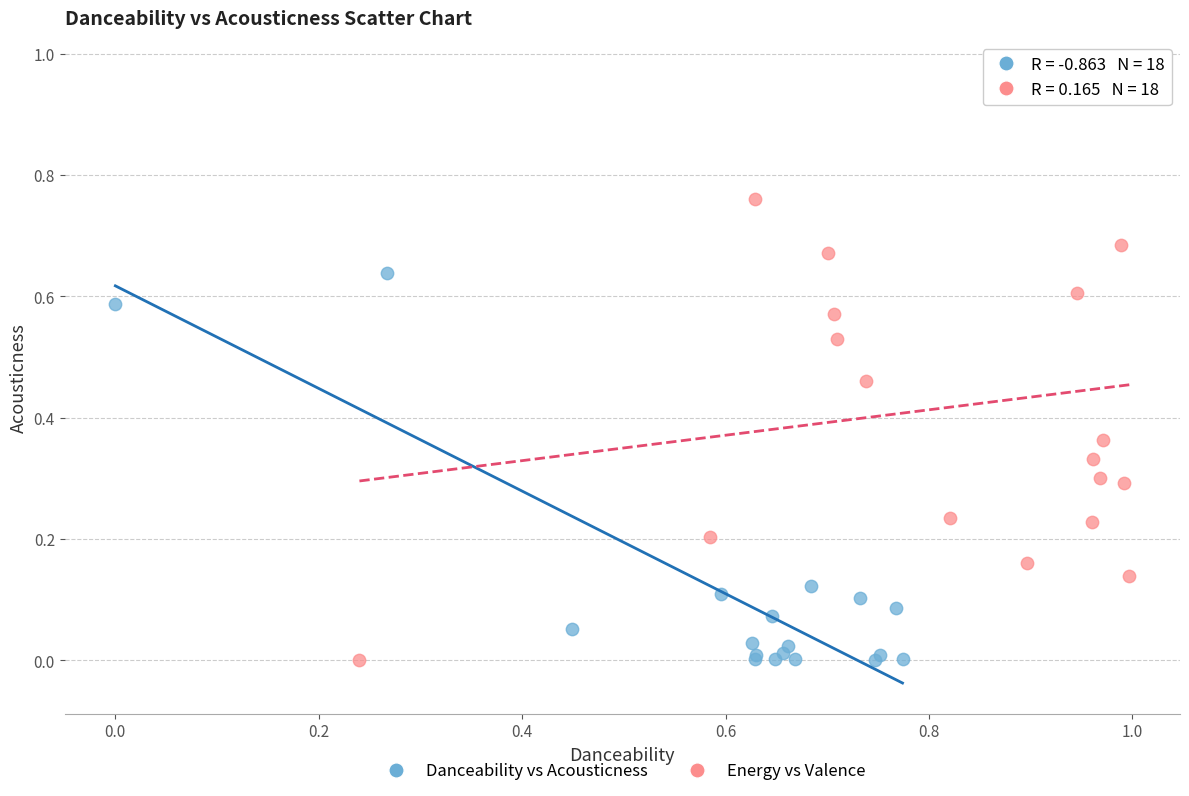

Which series reaches the maximum Y coordinate?

Energy vs Valence